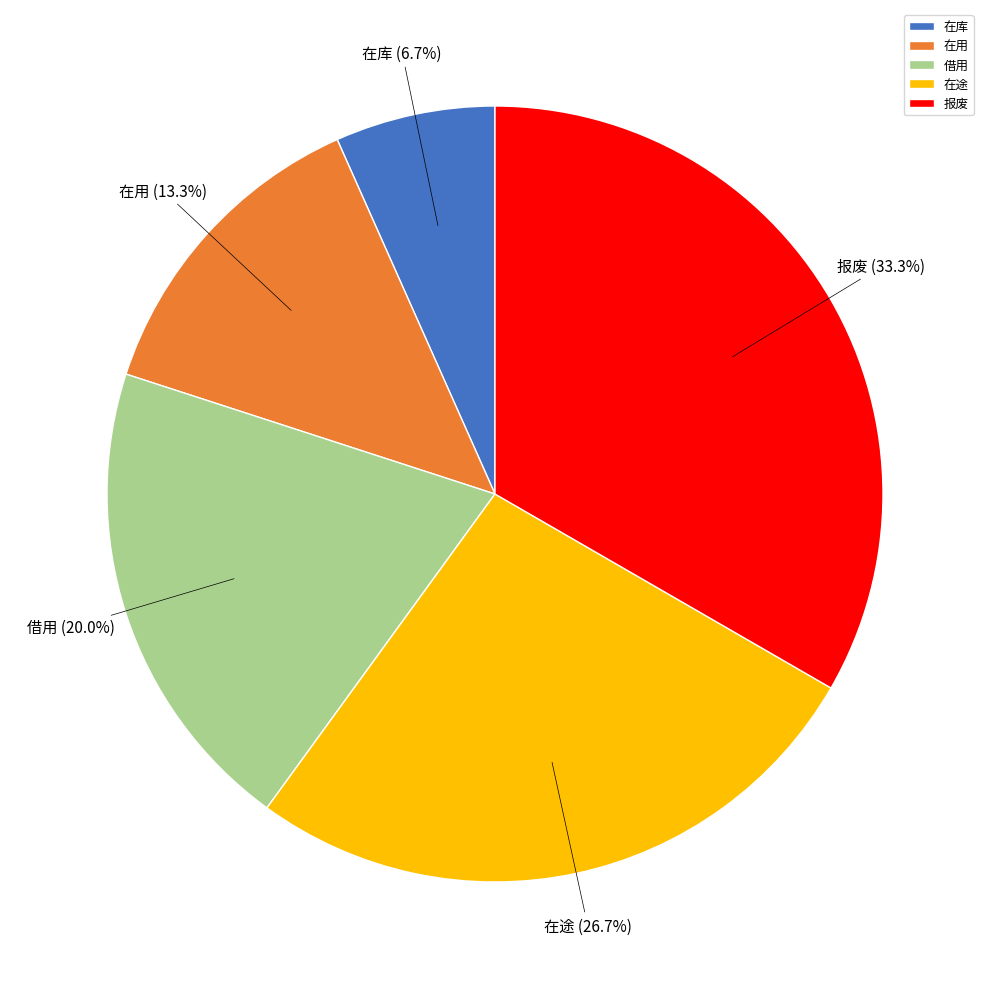

Which has a higher value, 在用 or 借用?

借用